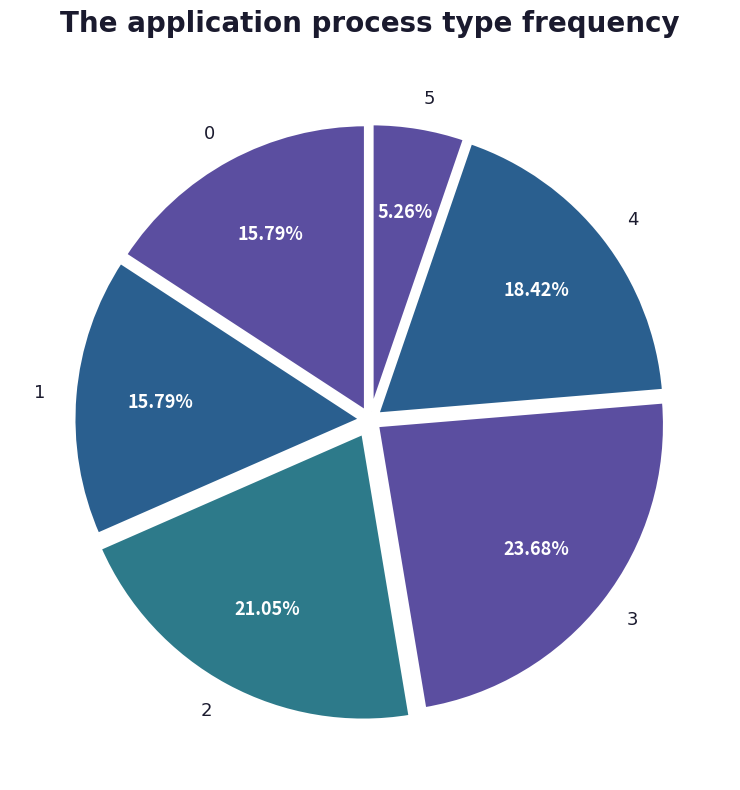

To the nearest percent, what is the combined percentage of 4 and 0?

34%